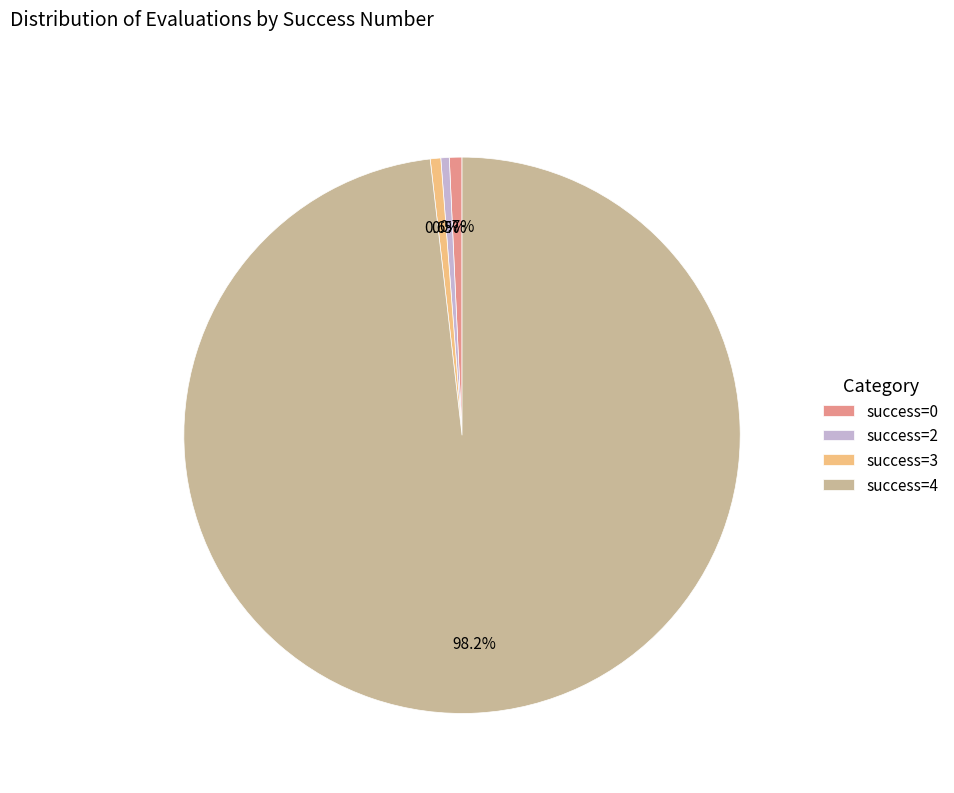

Do success=2 and success=0 together represent more than half of the pie?

No